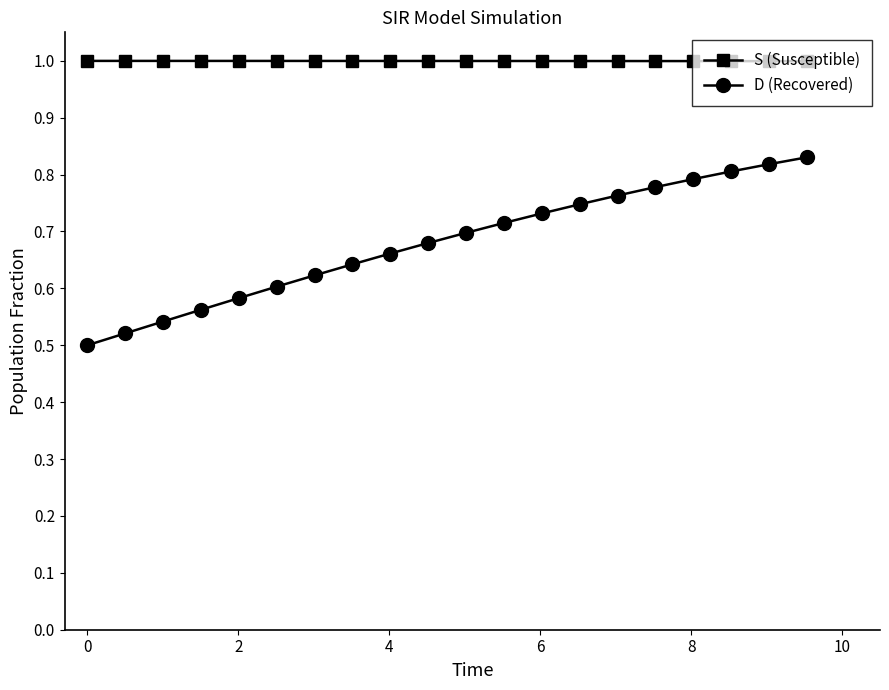

Which series has the widest spread of values?

D (Recovered)